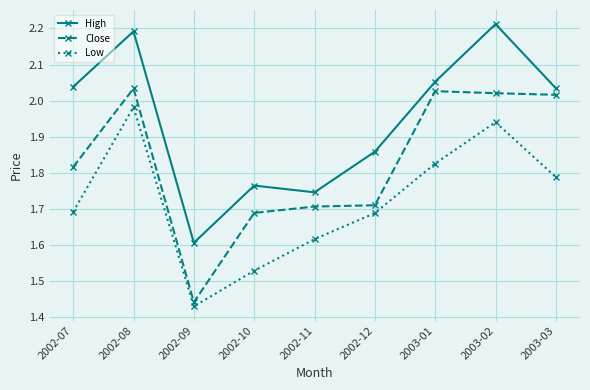

The Low series shows 2.3 at 2002-12. True or false?

False